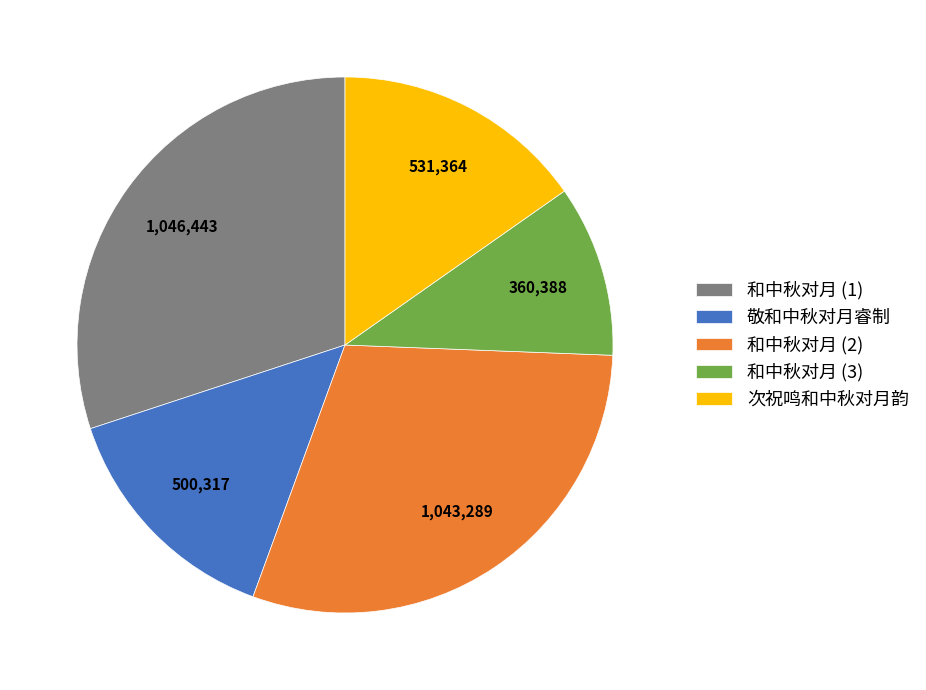

Is there a majority slice in this chart?

No